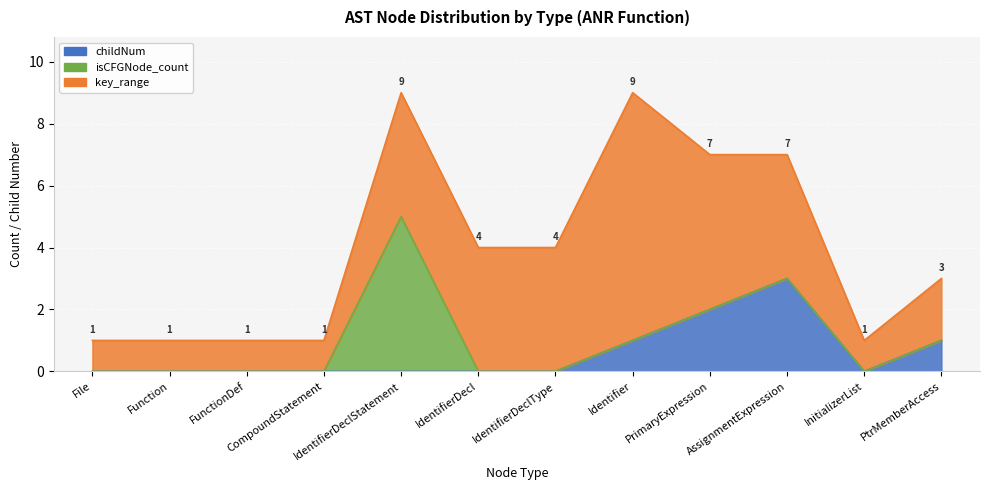

What is the label of the 11th point from the right?

Function